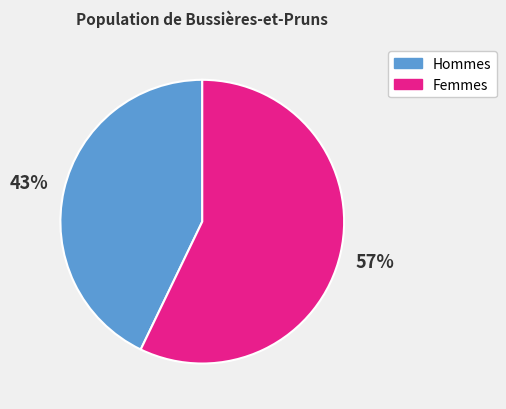

Which category has the biggest portion of the pie?

Femmes